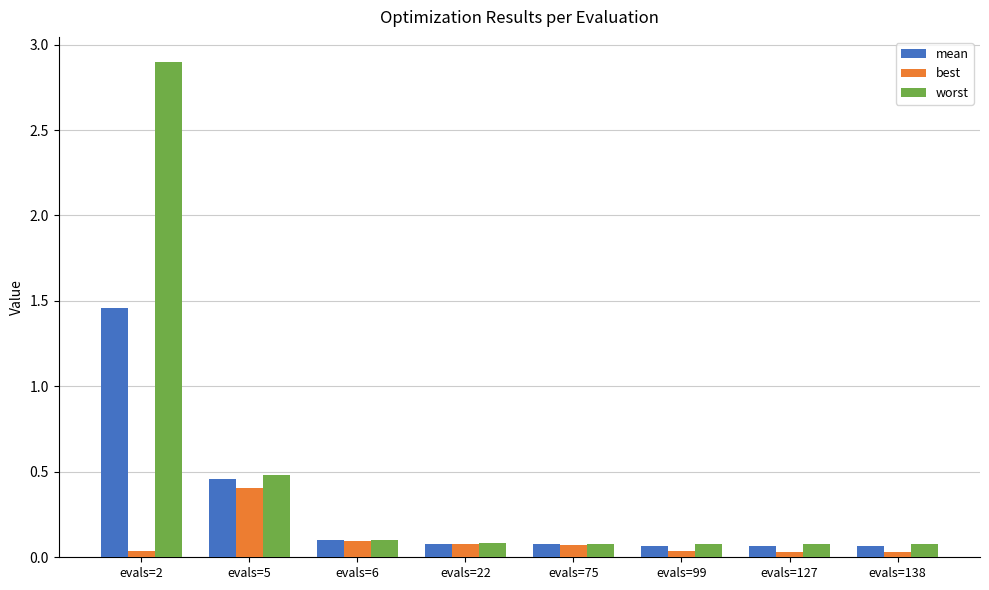

How many groups of bars are there?

8